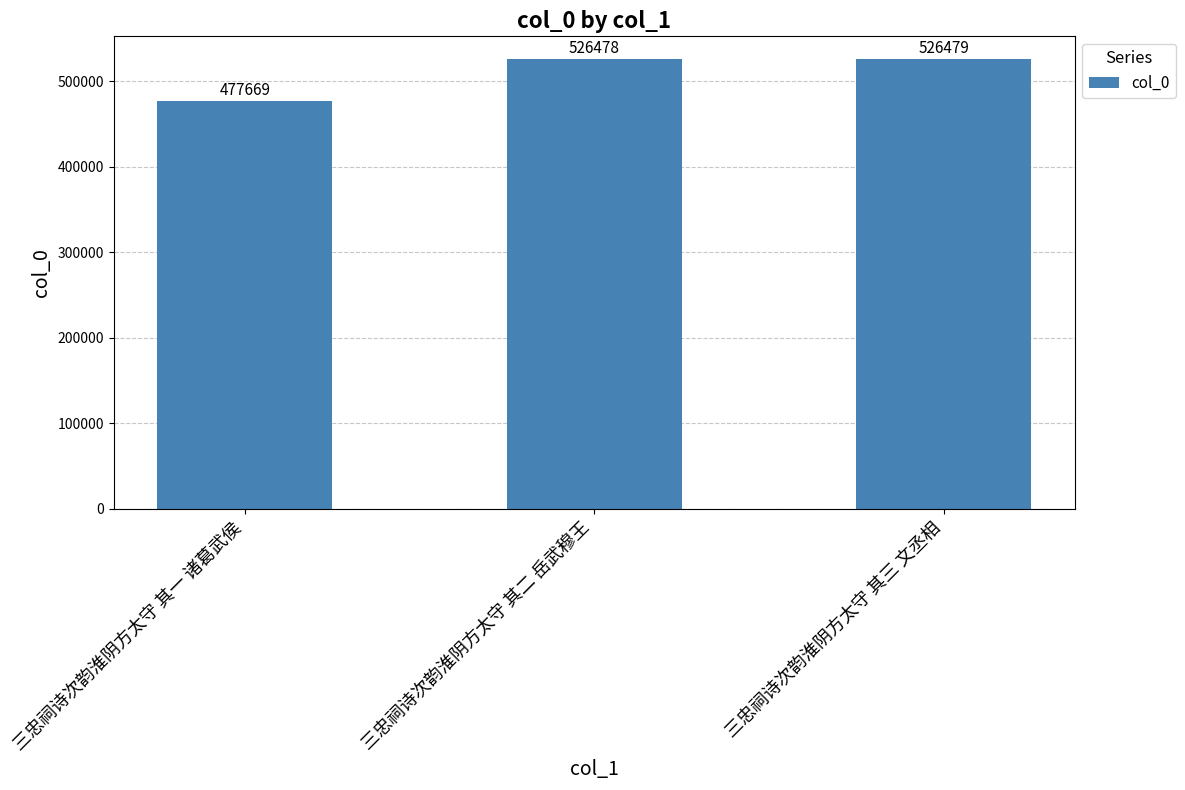

True or false: the data shows 477669 at 三忠祠诗次韵淮阴方太守 其一 诸葛武侯.

True